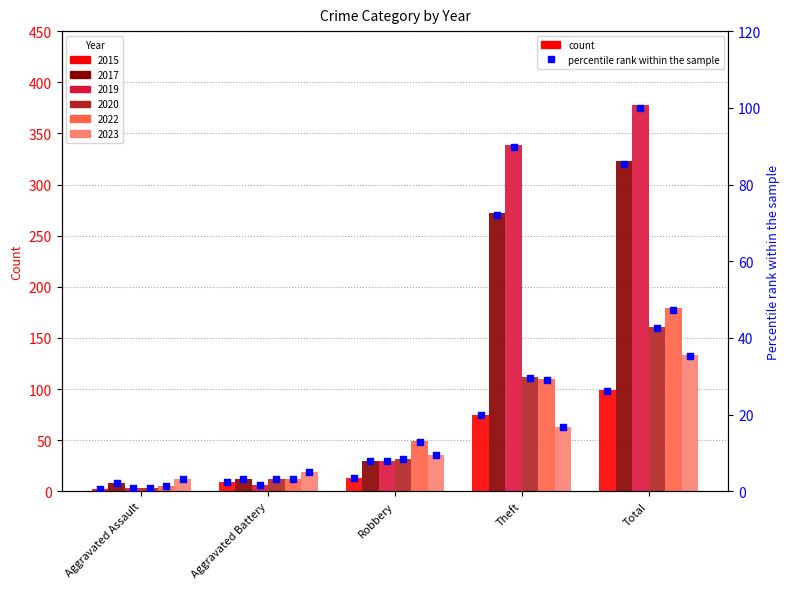

Which series reaches the maximum Y coordinate?

pct 2019